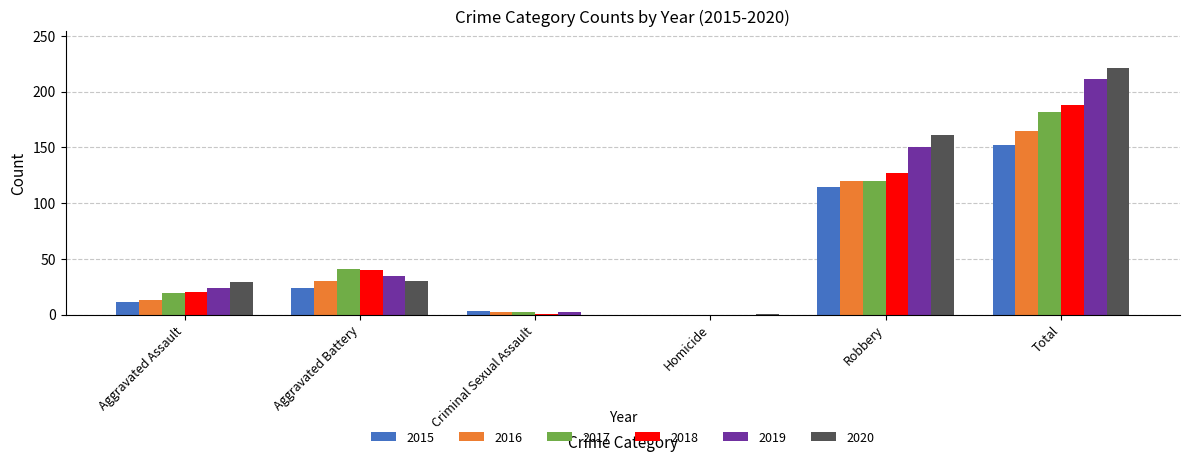

At which category does the chart reach its peak across all series?

Total